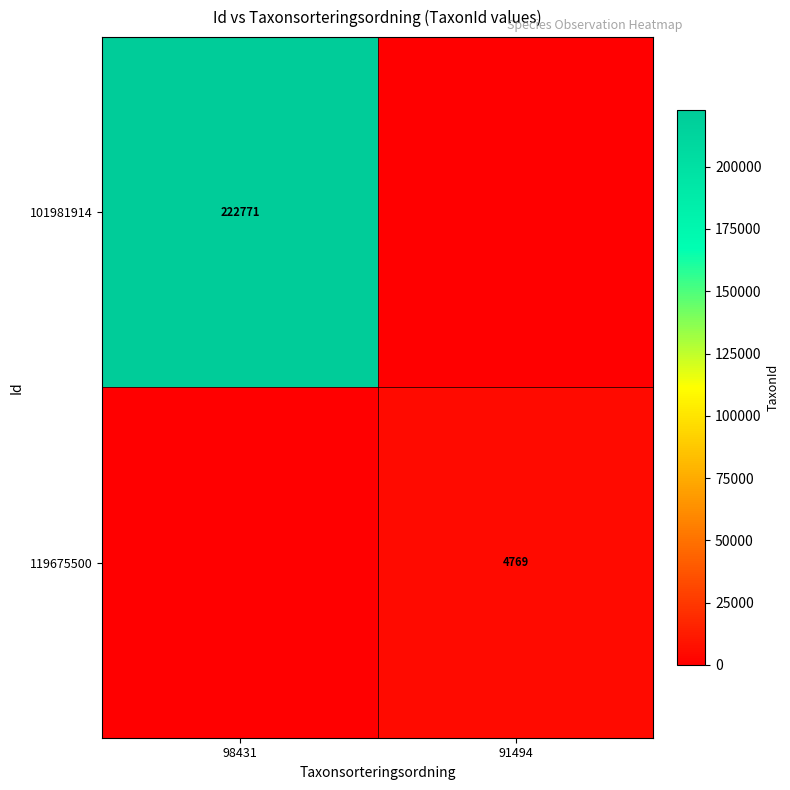

The 119675500 series shows 4769 at 91494. True or false?

True